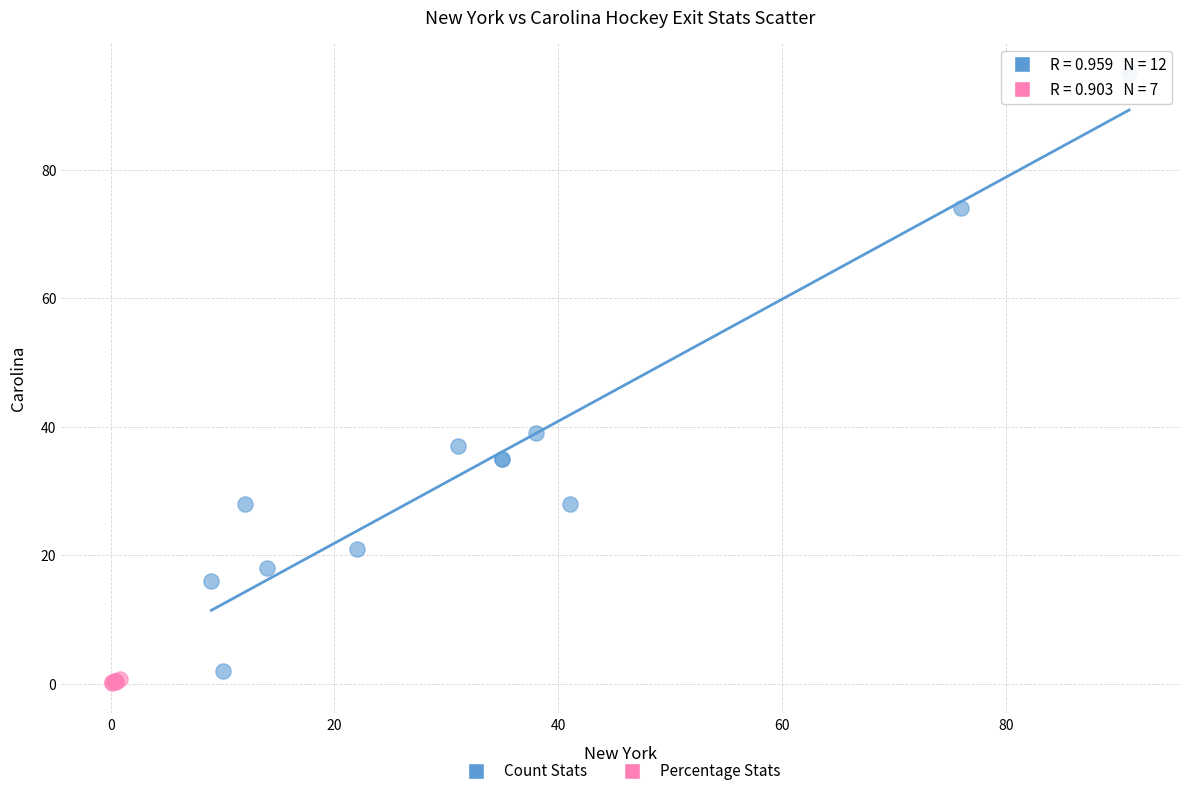

Which series reaches the maximum Y coordinate?

Count Stats